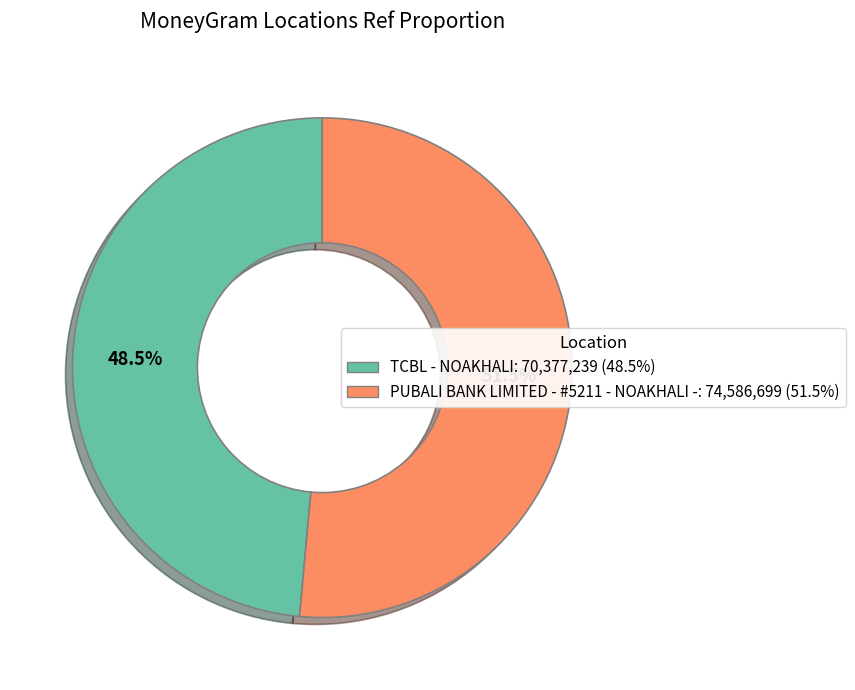

True or false: TCBL - NOAKHALI accounts for 55% of the total.

False